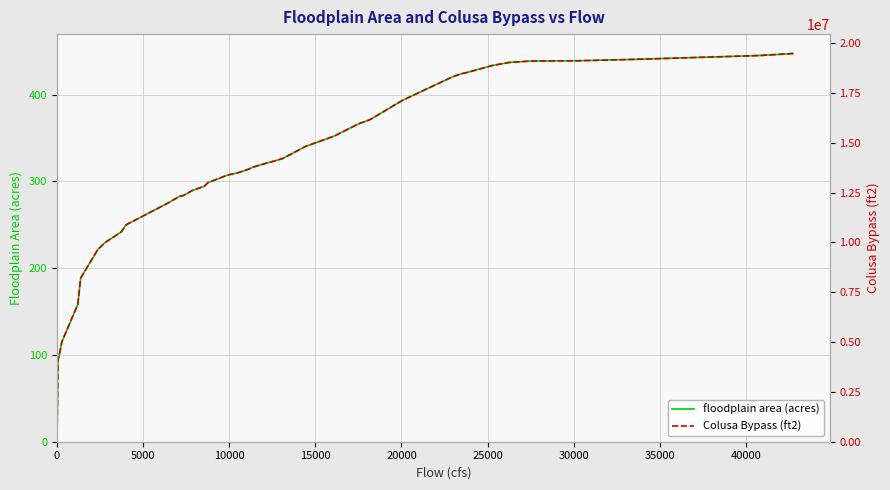

What is the value of the Colusa Bypass (ft2) point at the 4th from the left?

5008177.6